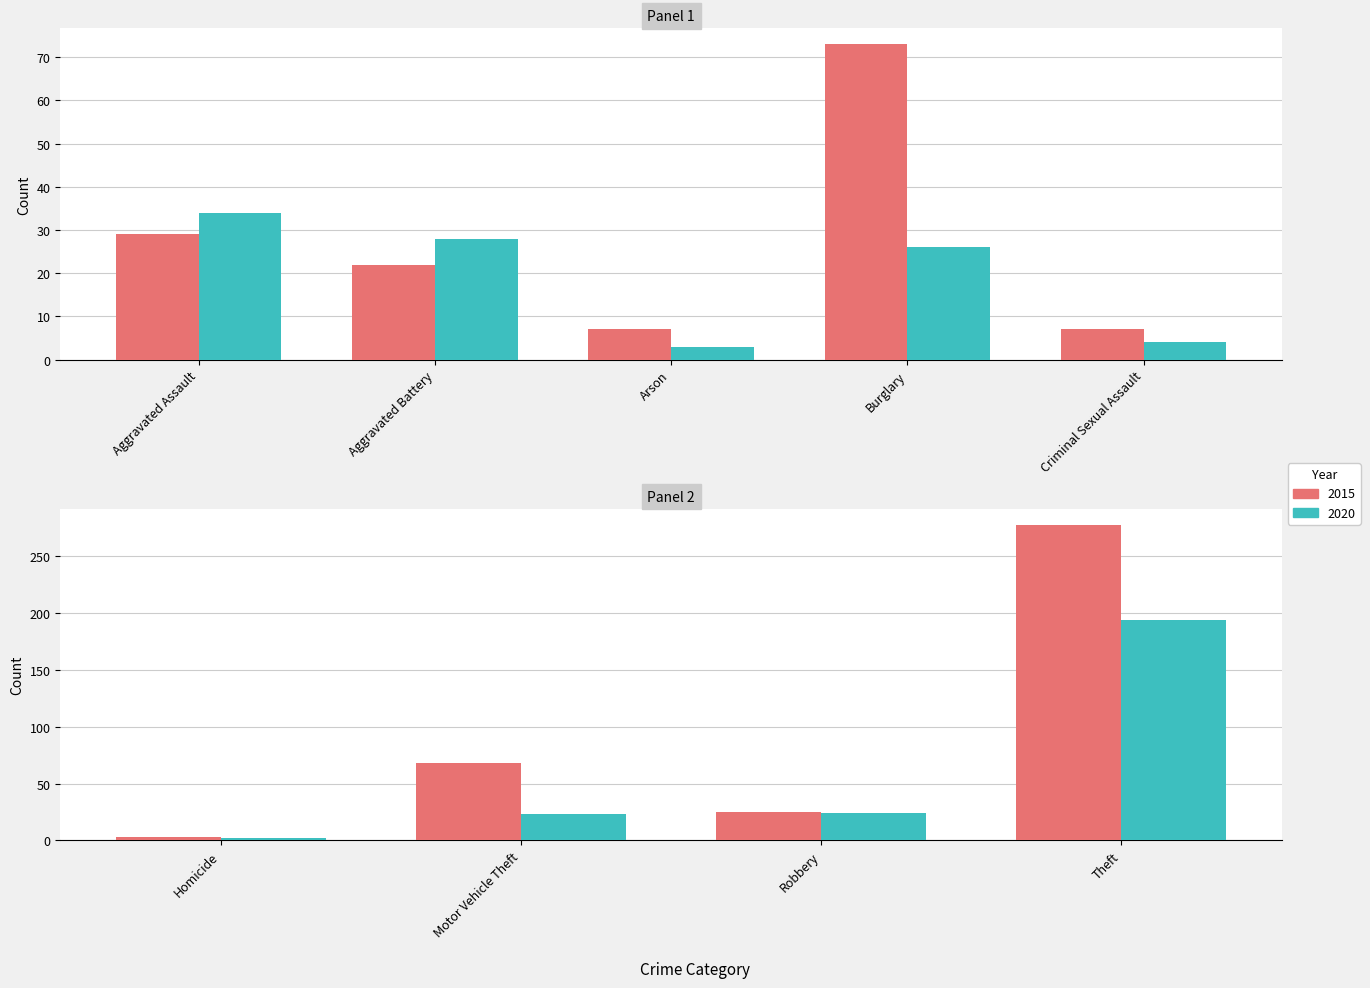

Where is 2015 nearest to the value 140?

Burglary